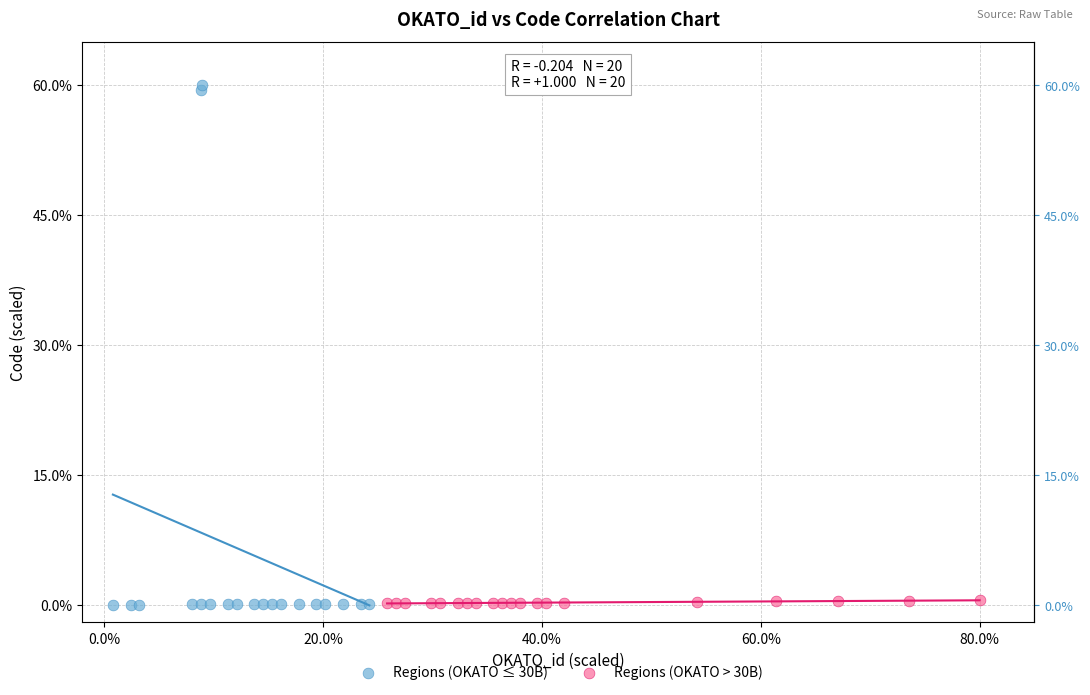

Which series has the widest spread of Y values?

Regions (OKATO ≤ 30B)